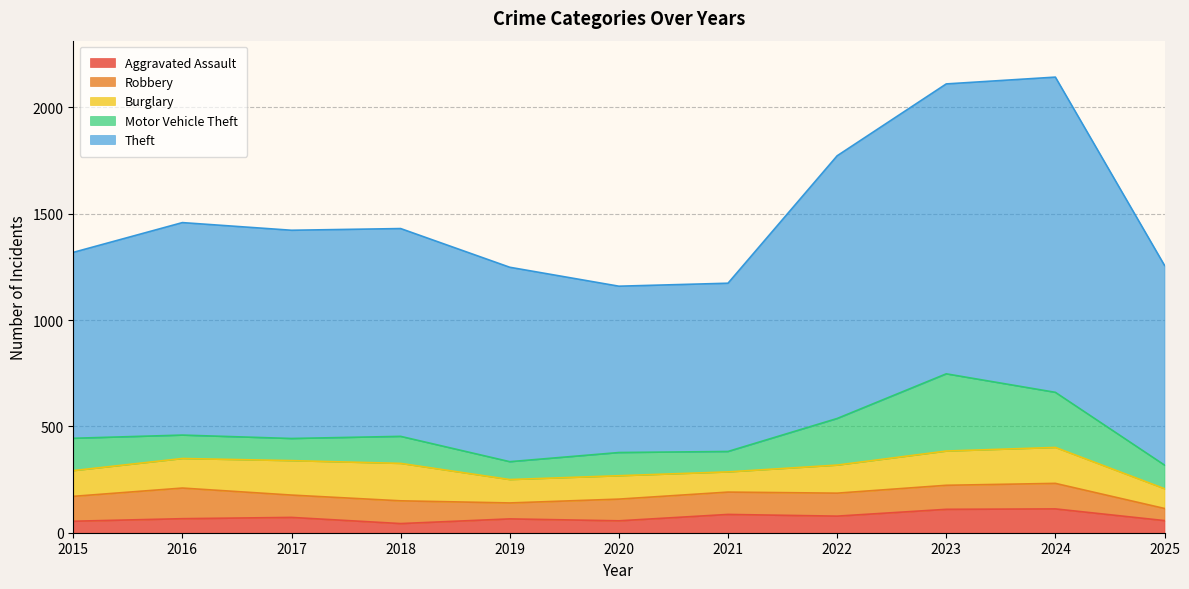

Reading right to left, transcribe all the data shown in this chart.

Aggravated Assault: 57	112	110	78	86	56	65	43	72	66	54
Robbery: 57	120	113	108	105	102	75	107	105	144	117
Burglary: 93	169	161	132	95	110	110	176	162	139	121
Motor Vehicle Theft: 111	259	363	219	96	109	84	127	104	110	152
Theft: 939	1482	1363	1235	791	782	914	977	979	999	874